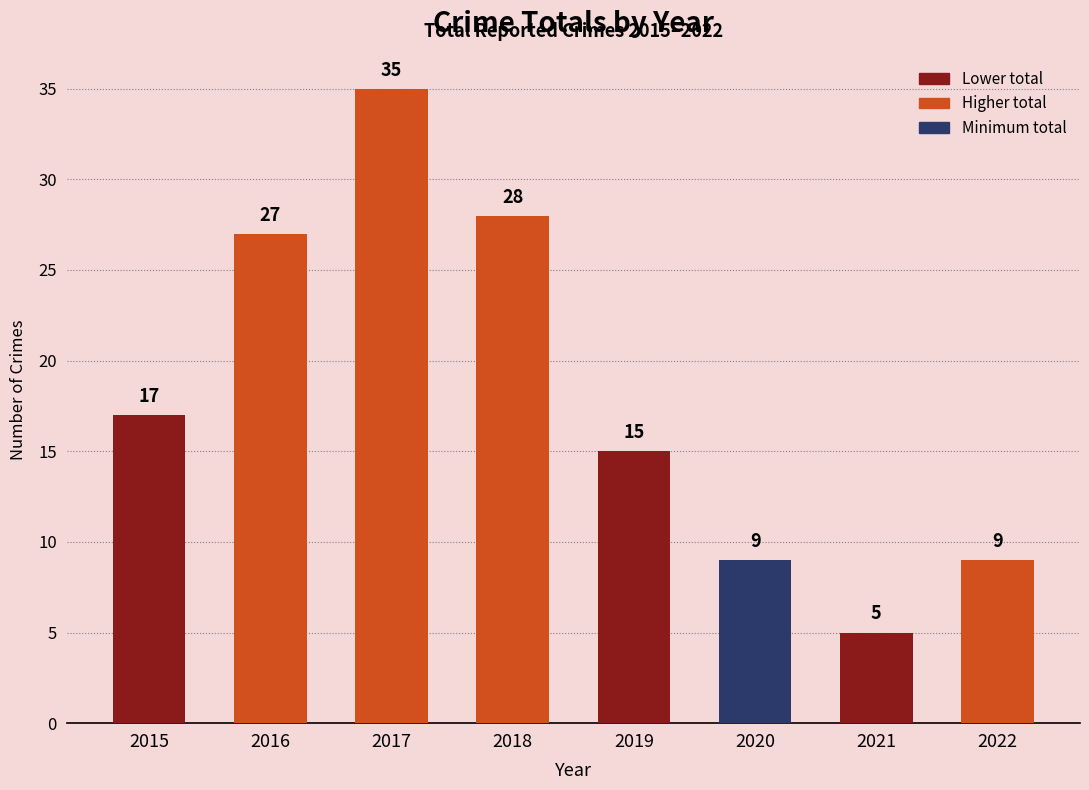

What is the sum of the values at 2021 and 2022?

14